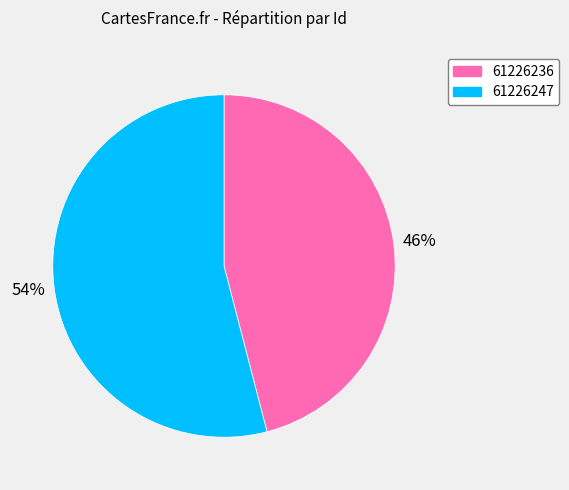

Count the number of slices in the pie.

2